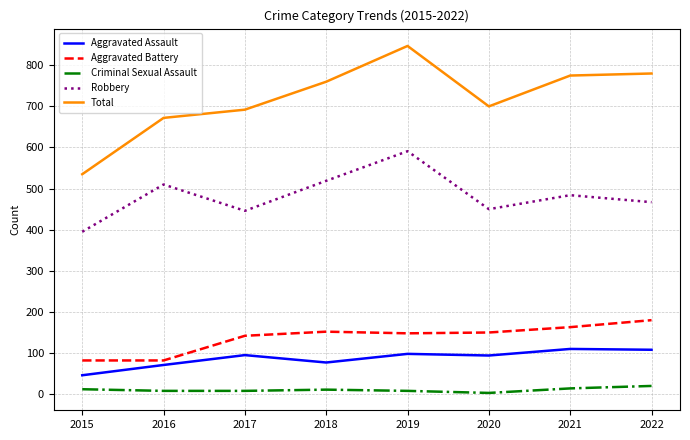

Where is Robbery nearest to the value 493?

2021